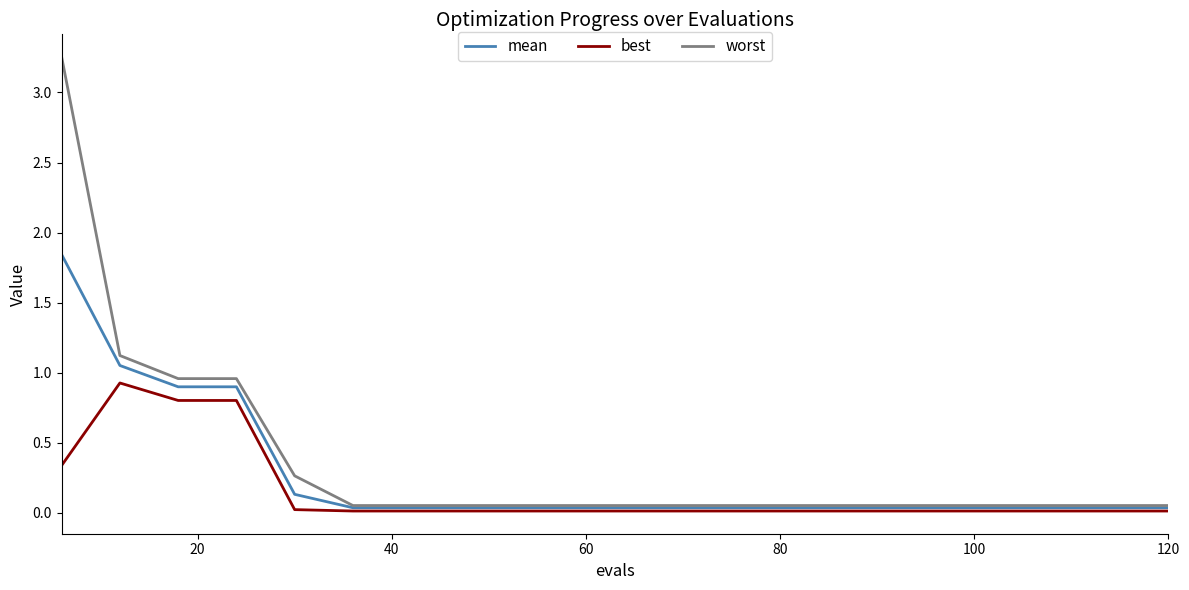

List the series in order of their peak value, highest first.

worst, mean, best